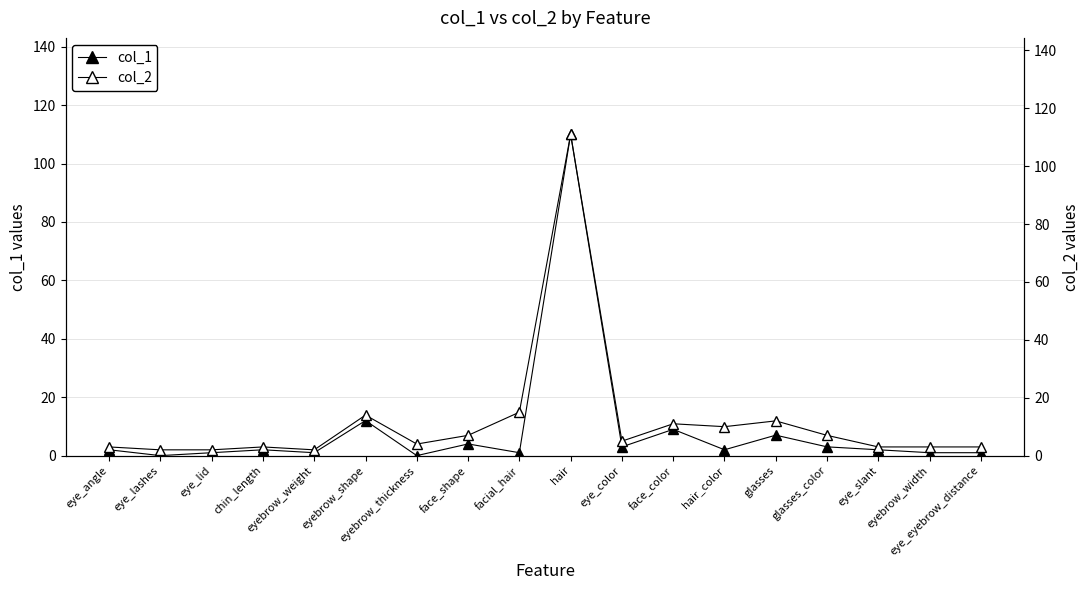

True or false: col_1 has a value of 110 at hair.

True